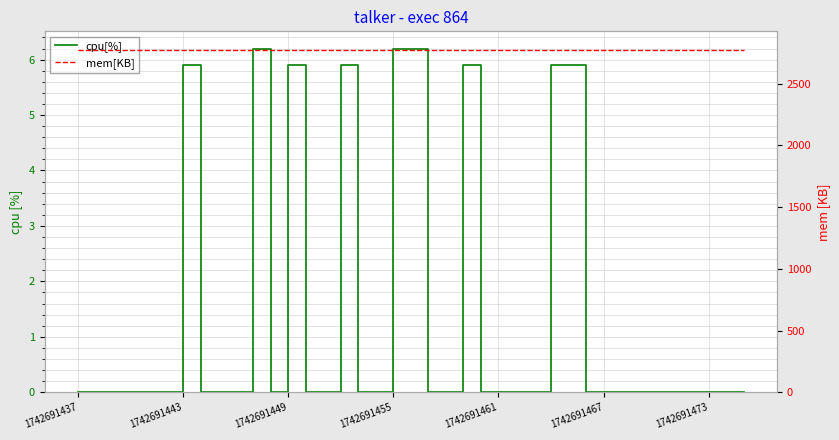

The mem[KB] series shows 3670.7 at 8. True or false?

False